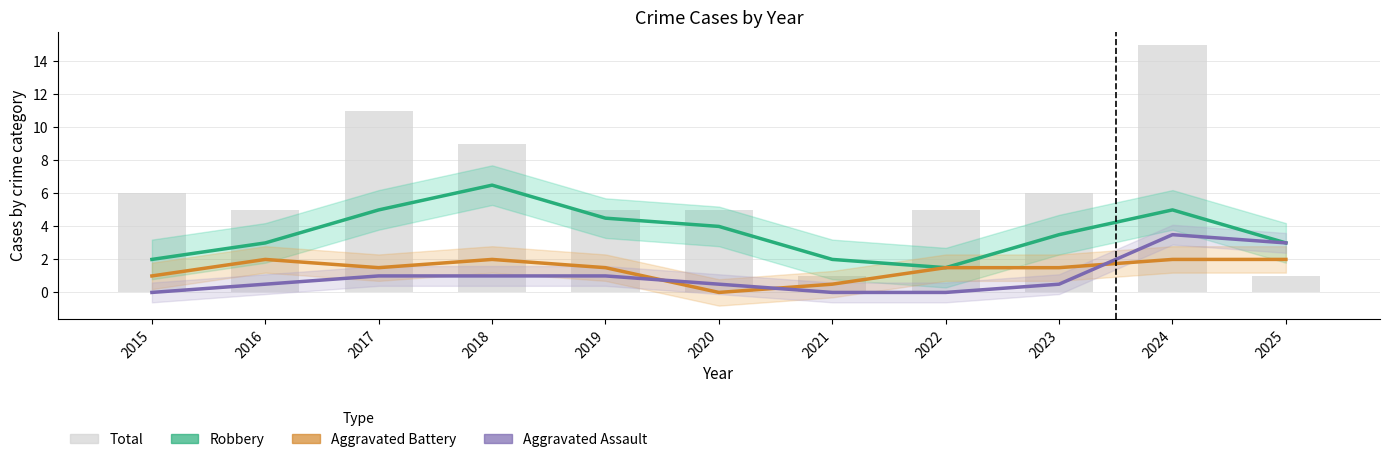

List the labels in order of Total value, largest first.

2024, 2017, 2018, 2015, 2023, 2016, 2019, 2020, 2022, 2021, 2025